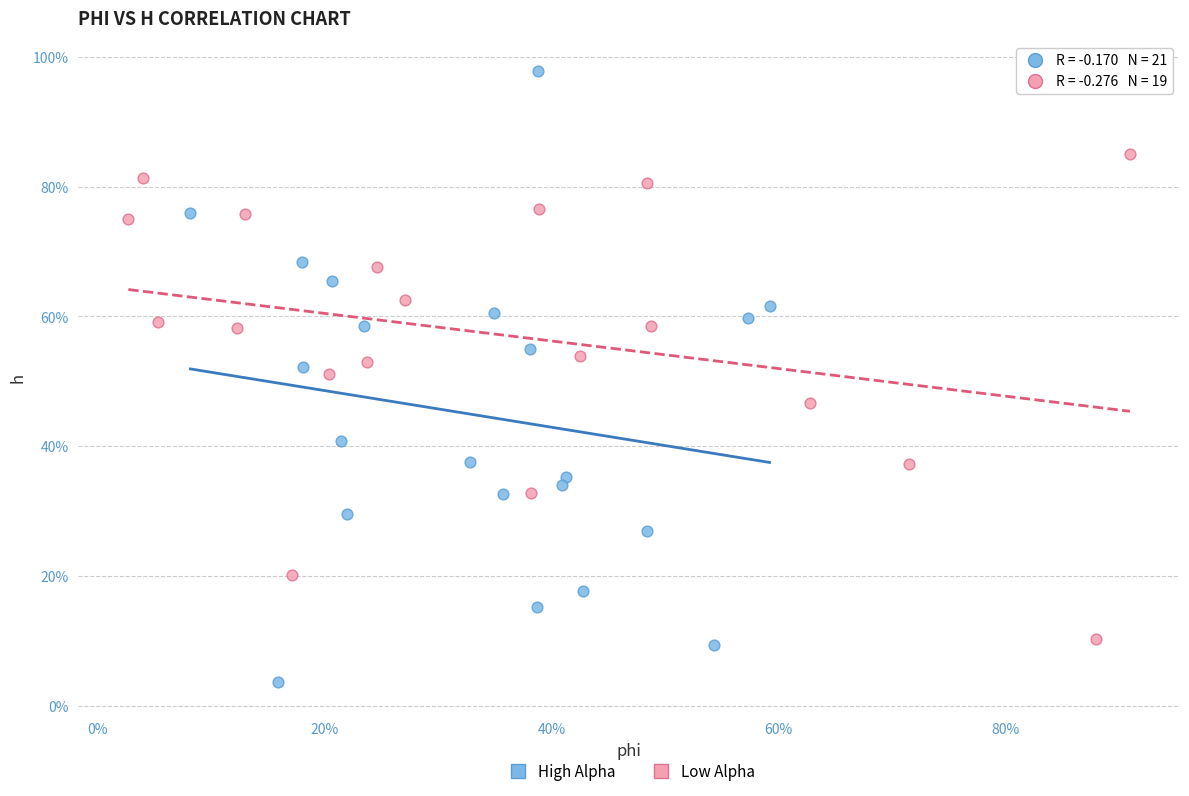

Which series has the largest Y range (max minus min)?

High Alpha